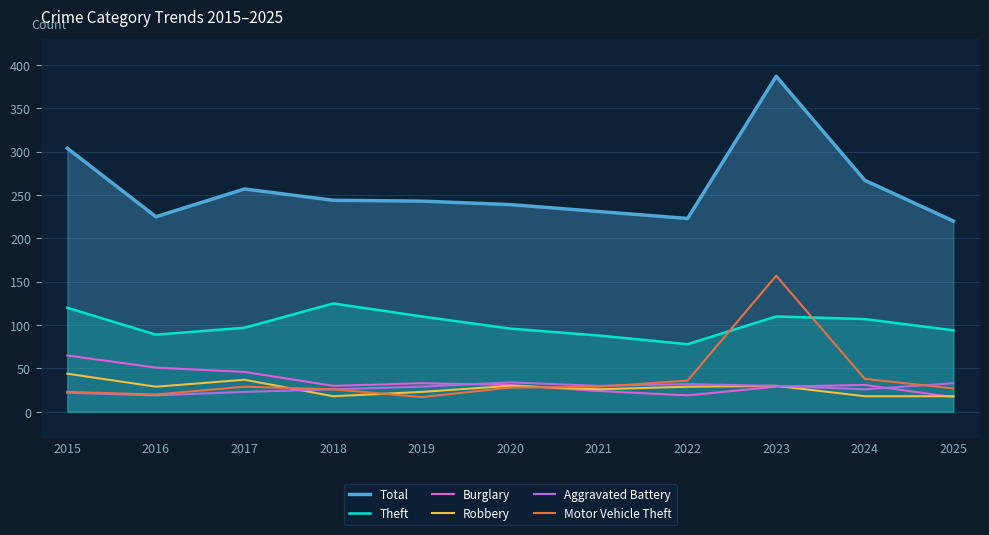

In Burglary, how many points are higher than both neighbors (excluding endpoints)?

2